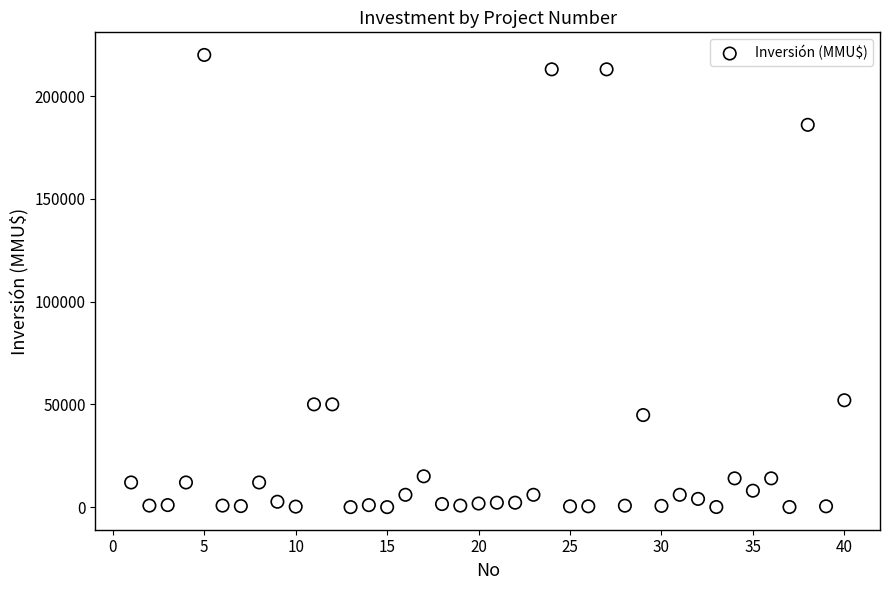

What is the range of X values (max minus min)?

39